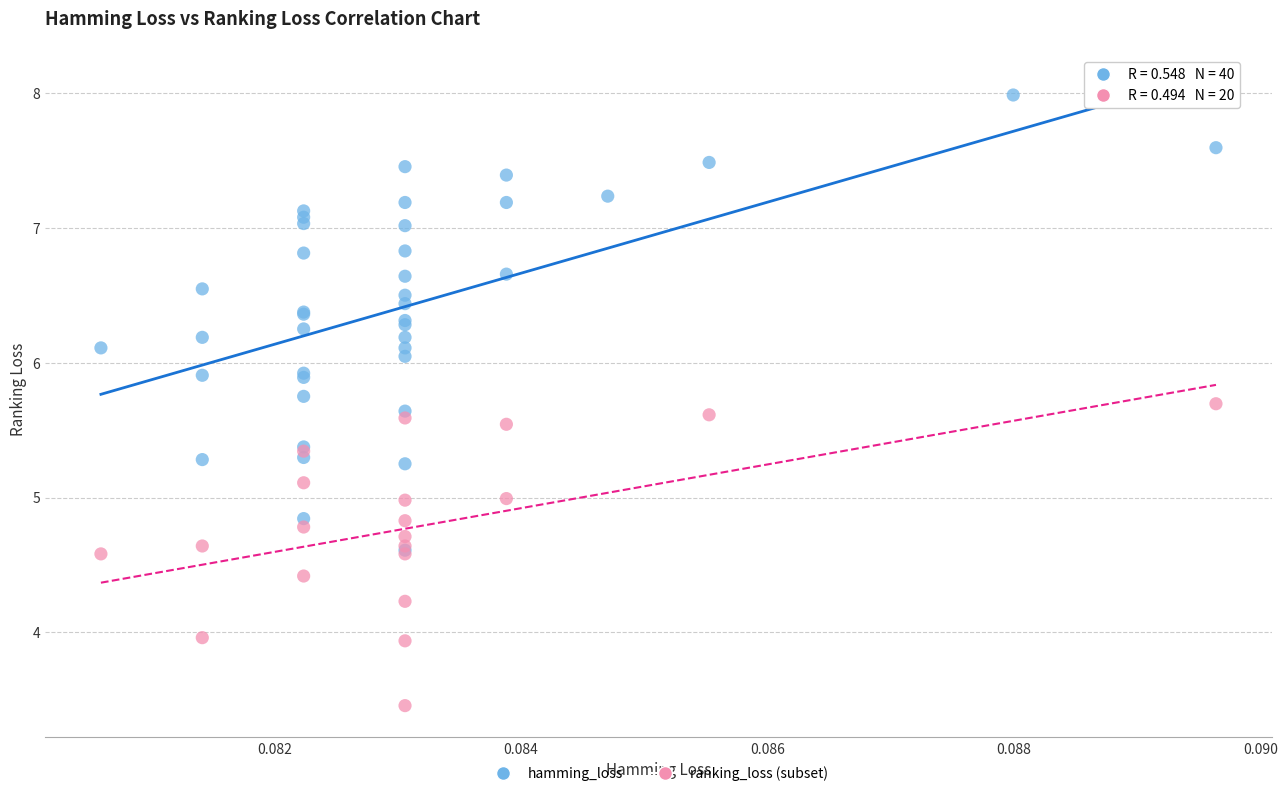

Which series has the largest Y range (max minus min)?

hamming_loss